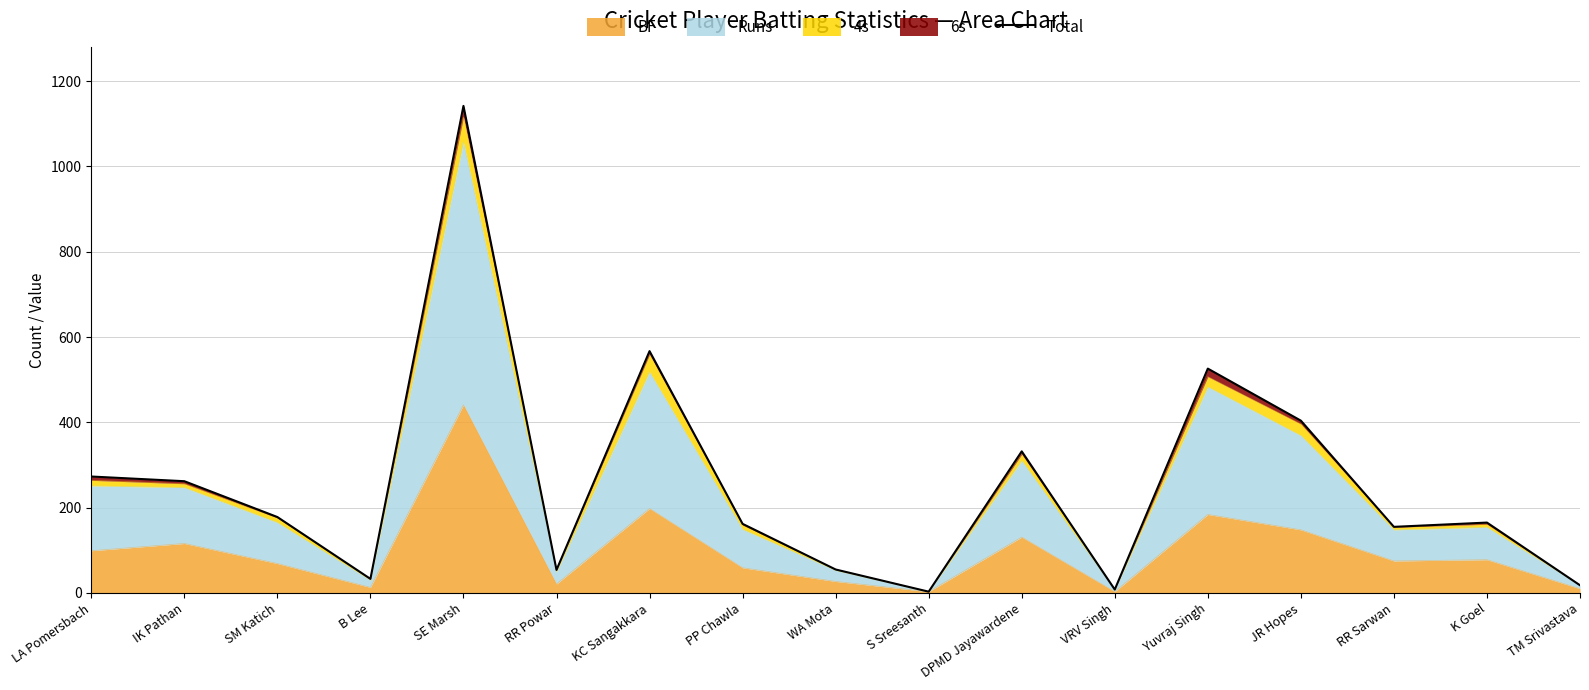

Where does the data first go above 165?

LA Pomersbach